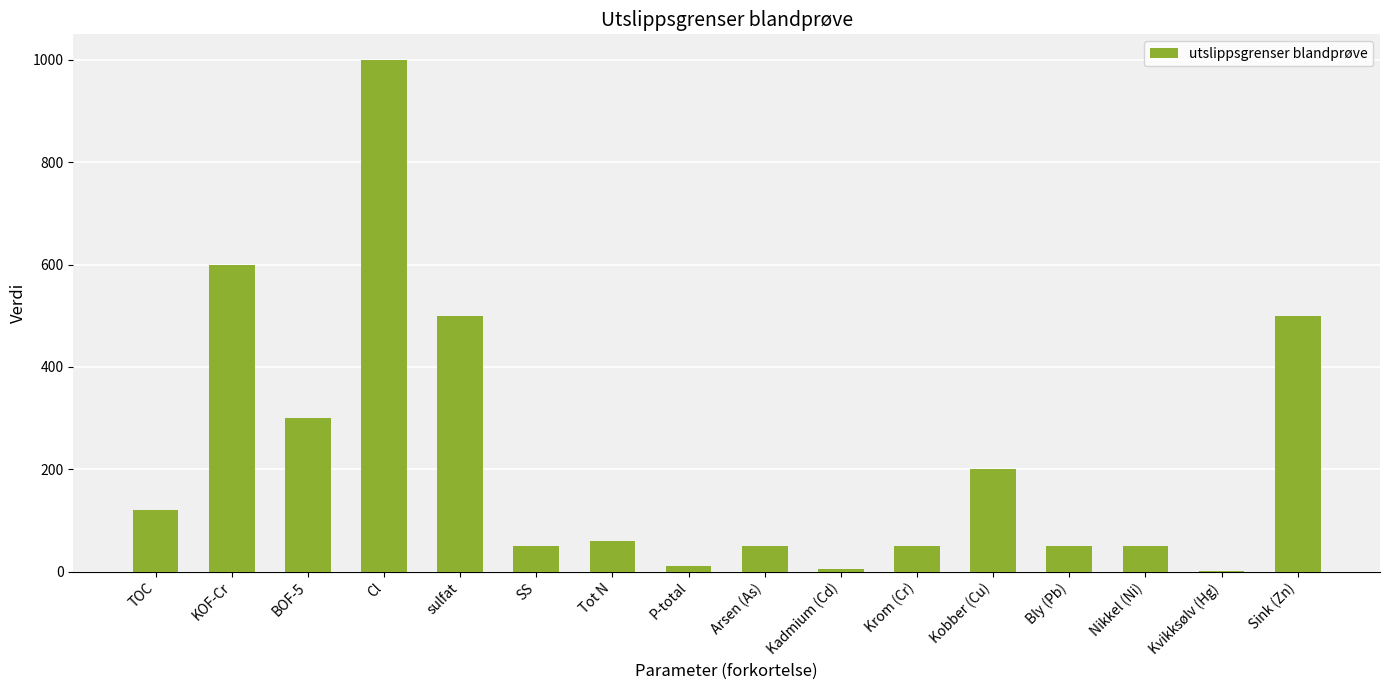

Which label corresponds to the largest value in the chart?

Cl